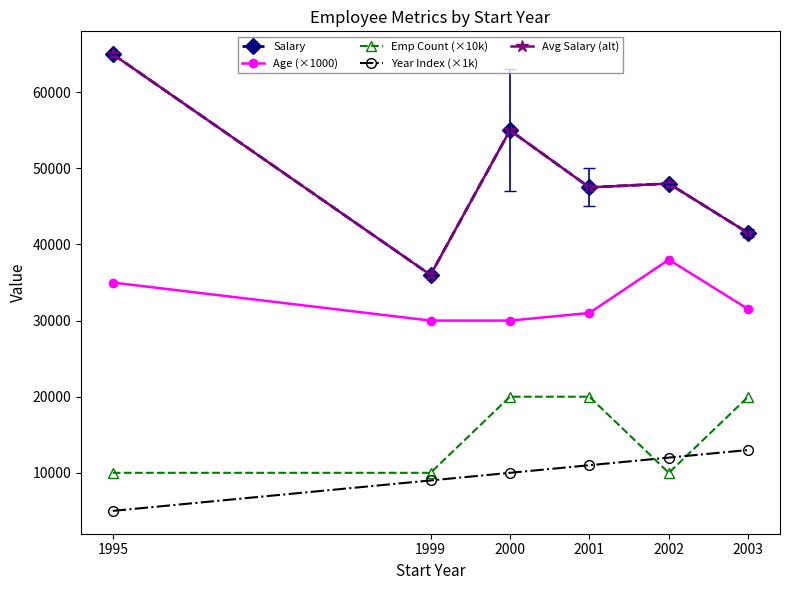

What is the approximate value of Avg Salary (alt) at 2000, to the nearest 50?

55000